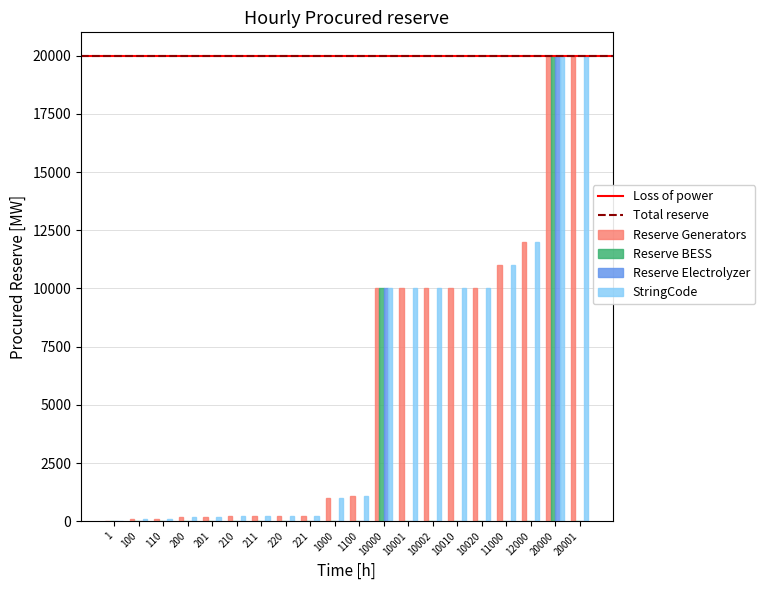

The value of StringCode at 10001 is 10001. True or false?

True